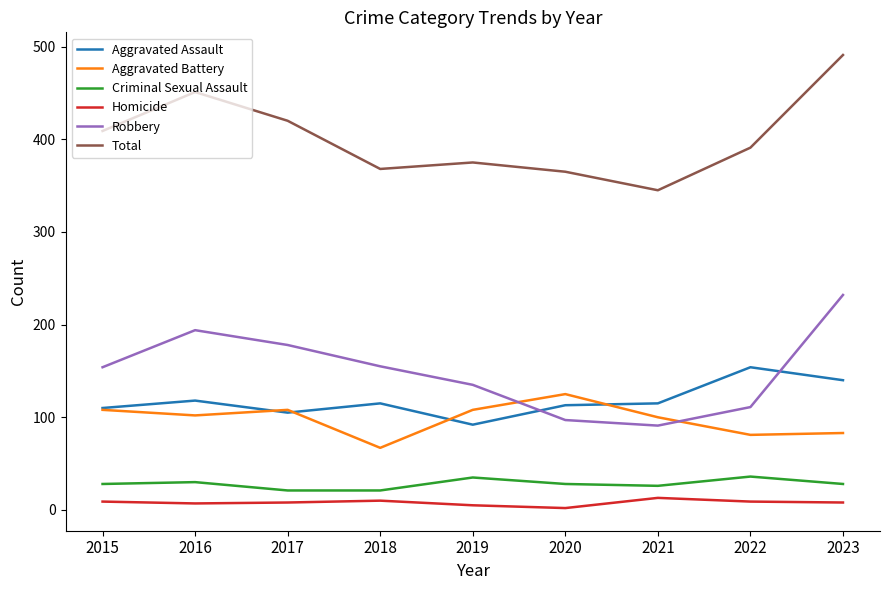

What is the maximum value for Robbery?

232